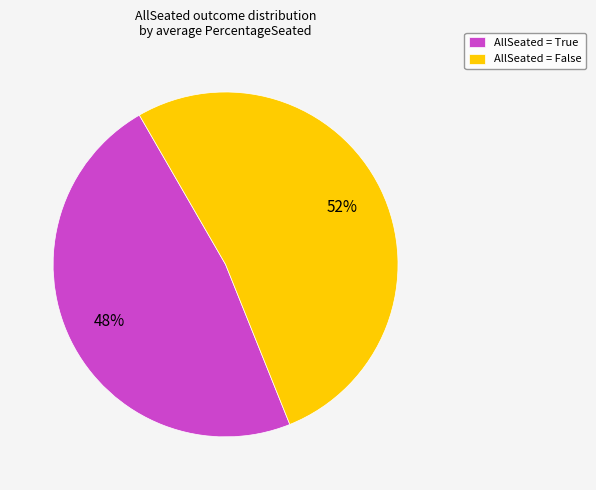

True or false: AllSeated = False accounts for 37% of the total.

False